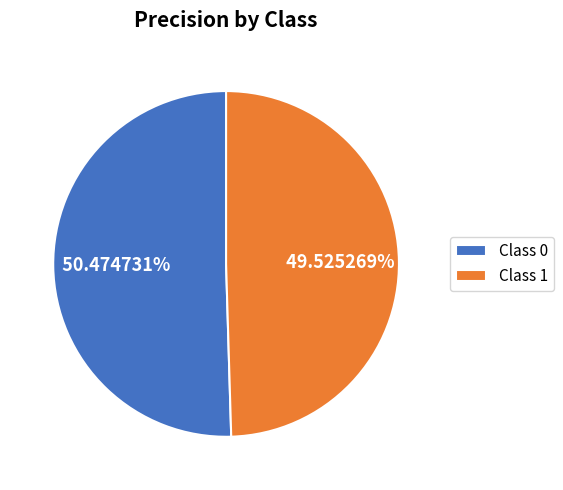

Count the number of slices in the pie.

2